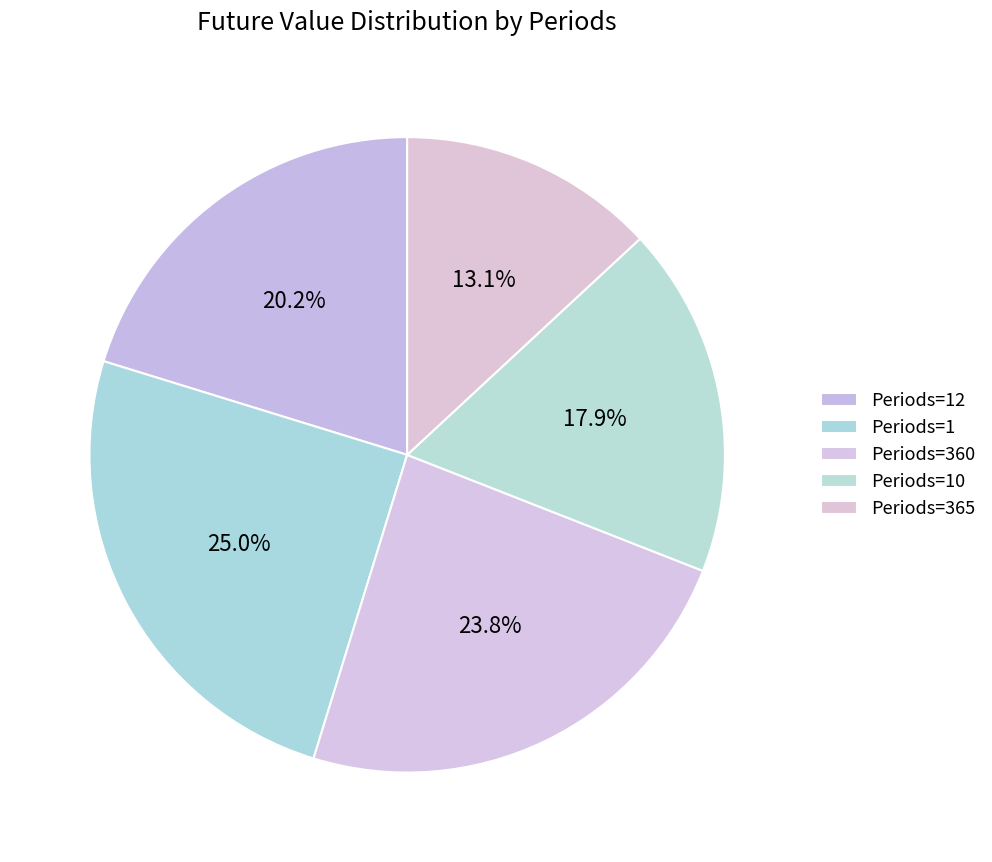

Count the number of slices in the pie.

5